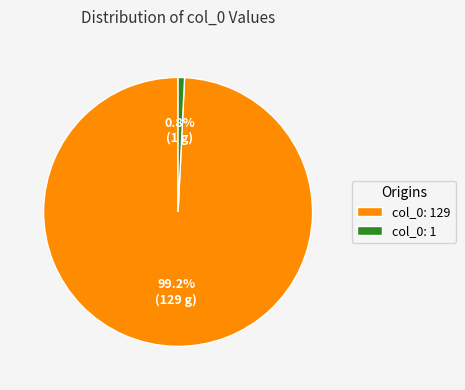

How many slices are in this pie chart?

2